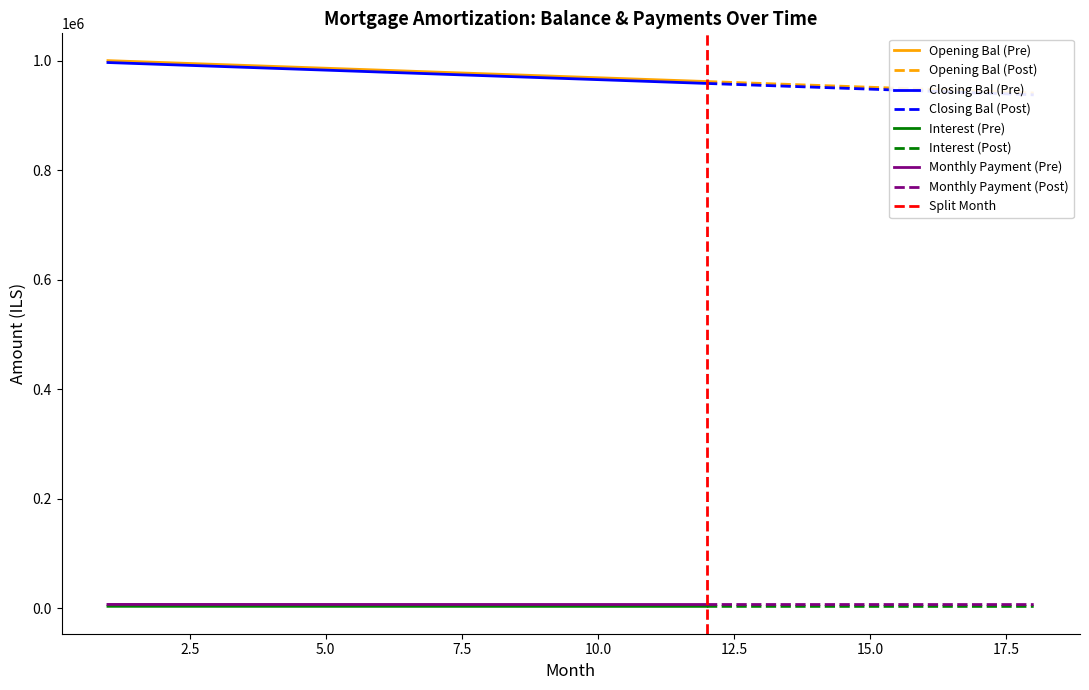

After their last crossing, which series has the higher values: capital or interest?

capital